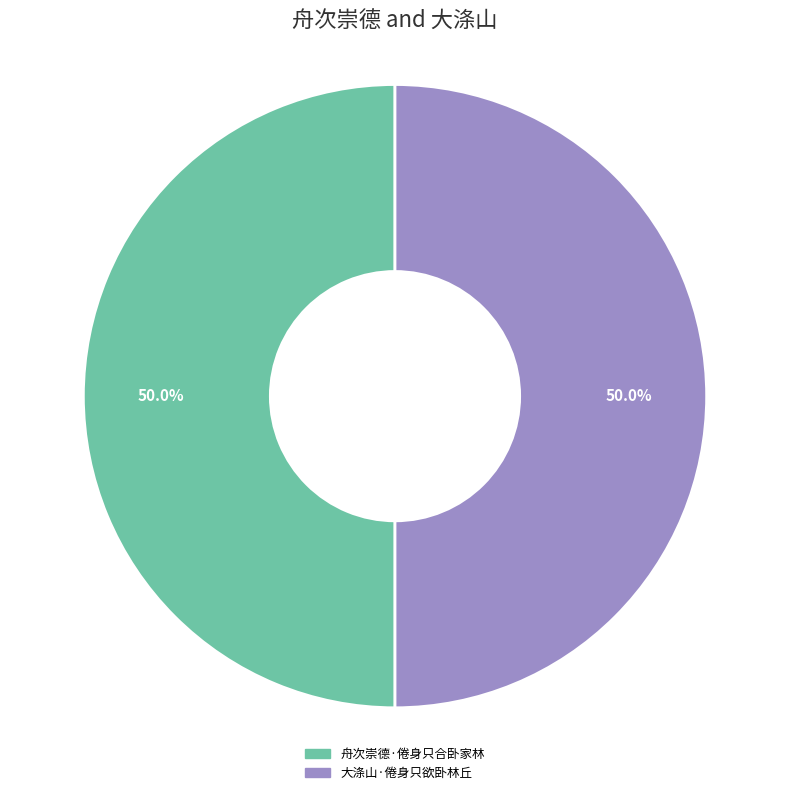

To the nearest percent, what percentage of the pie is 舟次崇德·倦身只合卧家林?

50%